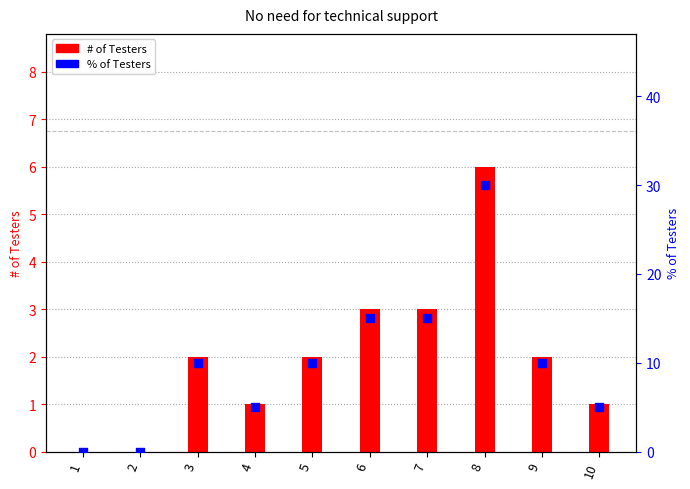

Which series contains the highest Y value?

% of Testers